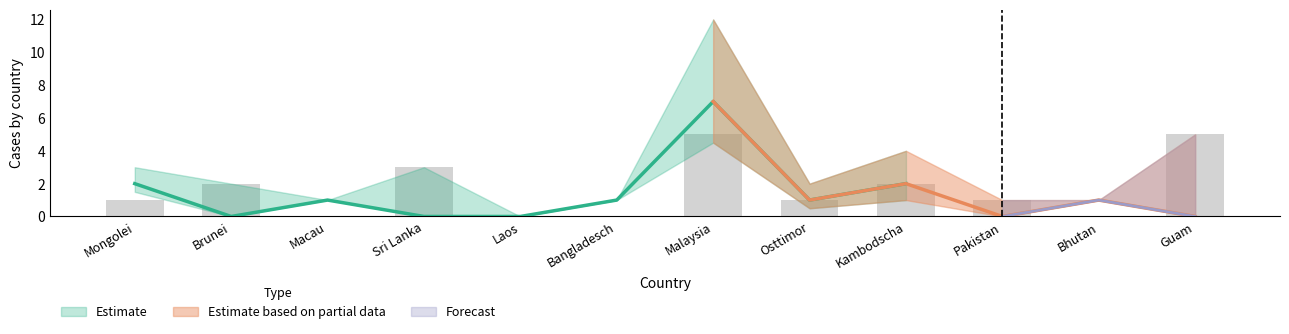

Where does the data first go above 1?

Brunei